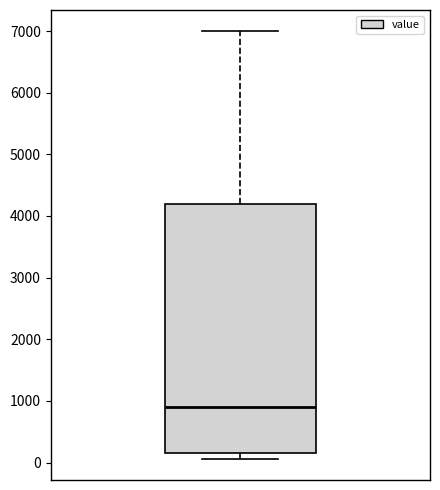

Transcribe this box plot: give where the median line is, the range the box spans, and where the two whiskers end, as read against the y-axis. The values are not printed on the chart, so give them approximately, as read against the axis.

median 900, box 200 to 4200, whiskers 100 to 7000